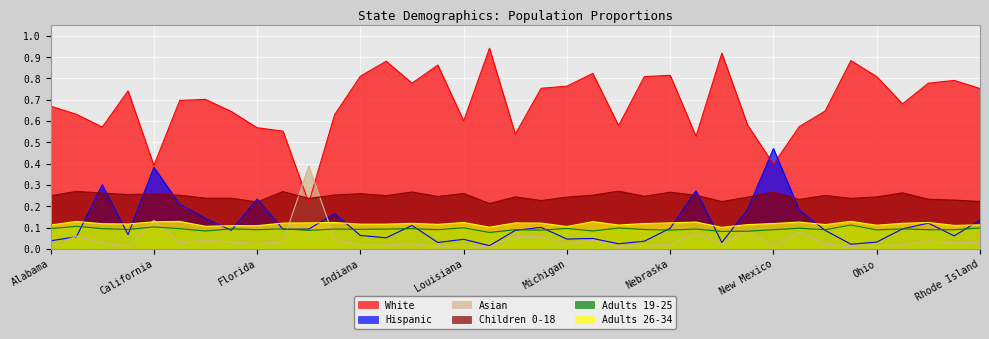

At which label does Hispanic reach its peak?

New Mexico